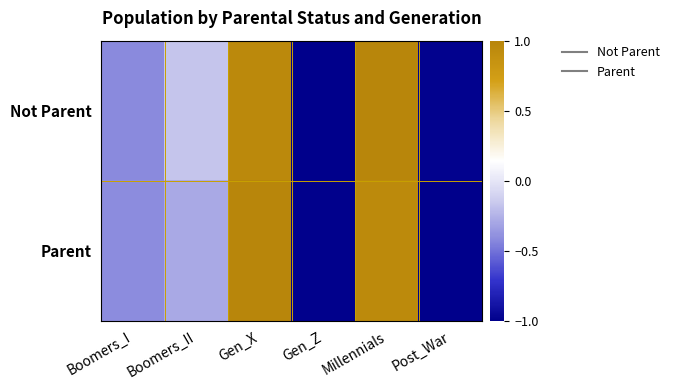

Reading left to right, extract all data points from this chart.

Not Parent: Boomers_I=-0.4	Boomers_II=-0.2	Gen_X=1.0	Gen_Z=-1.0	Millennials=1.0	Post_War=-1.0
Parent: Boomers_I=-0.4	Boomers_II=-0.3	Gen_X=1.0	Gen_Z=-1.0	Millennials=0.9	Post_War=-1.0